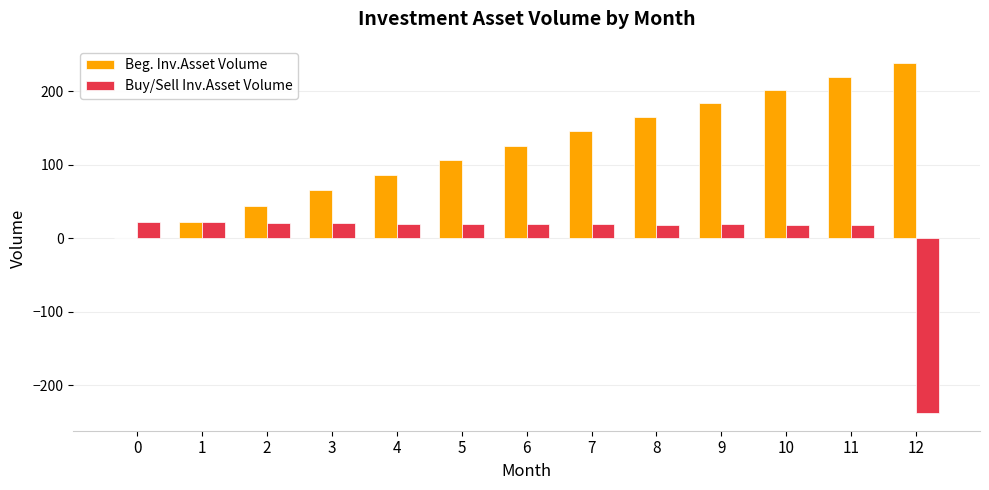

Which series has the largest total across all categories?

Beg. Inv.Asset Volume